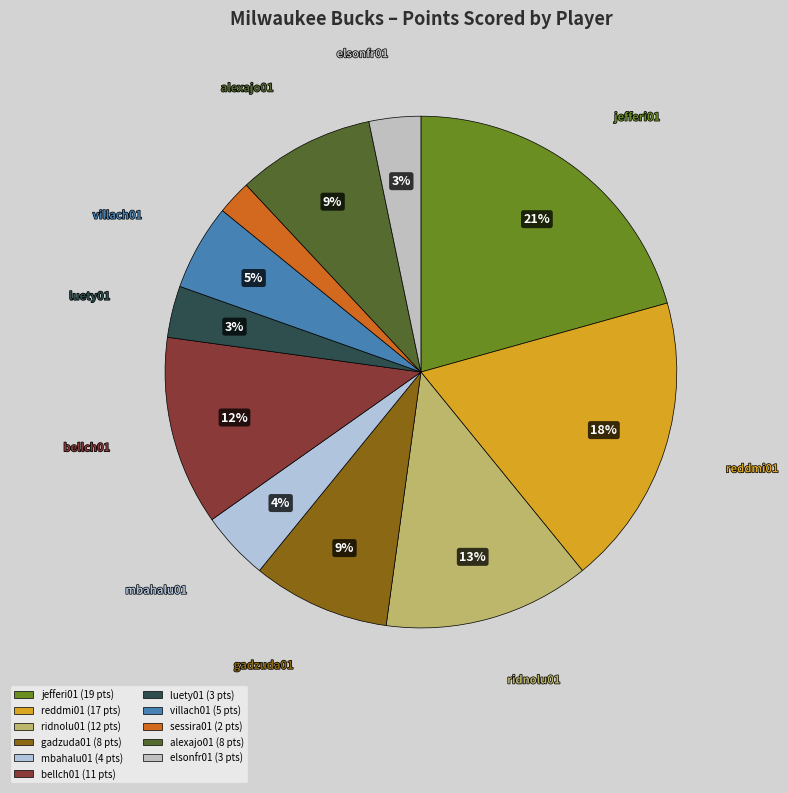

Between jefferi01 and alexajo01, which is larger?

jefferi01